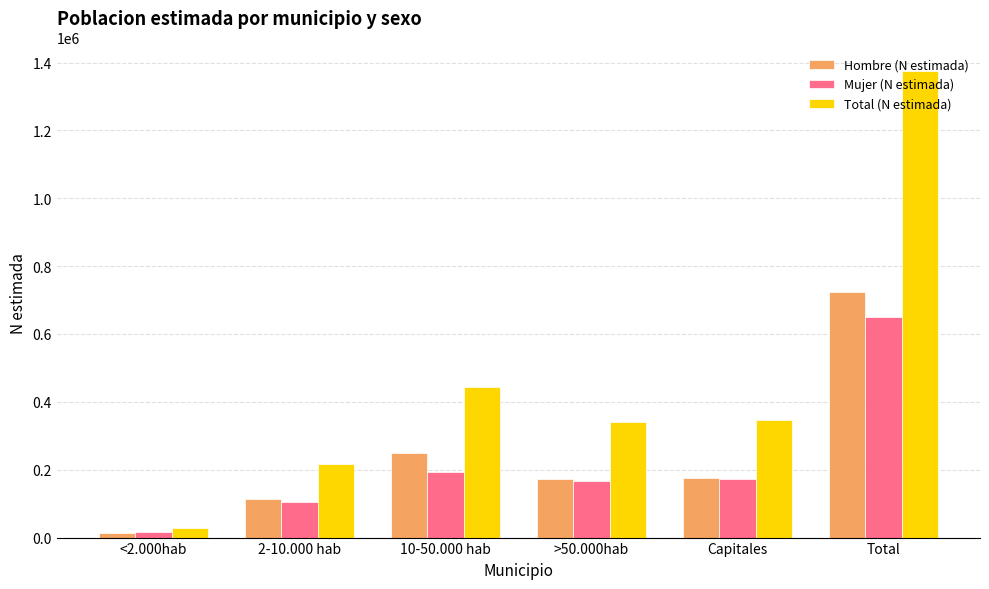

At which category is the sum across all series the highest?

Total